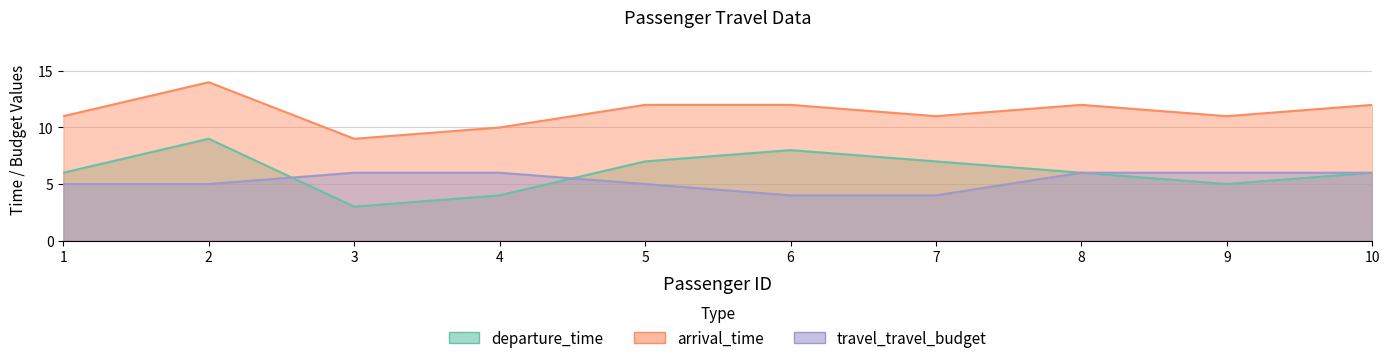

Reading left to right, transcribe all the data shown in this chart.

departure_time: 6	9	3	4	7	8	7	6	5	6
arrival_time: 11	14	9	10	12	12	11	12	11	12
travel_travel_budget: 5	5	6	6	5	4	4	6	6	6